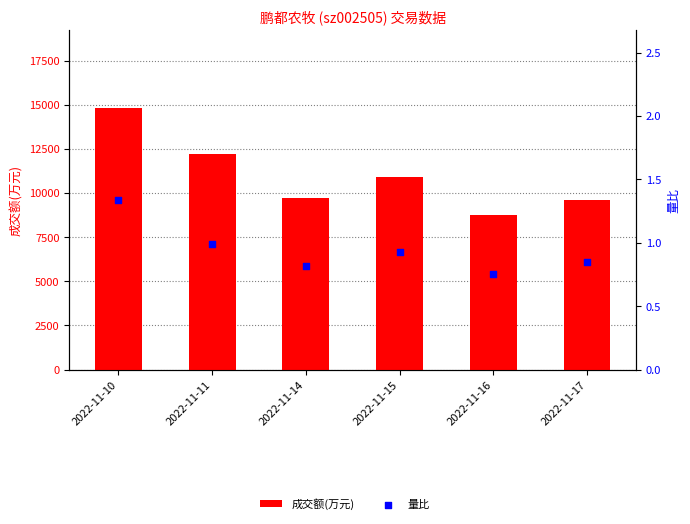

Which series has the largest total across all categories?

成交额(万元)